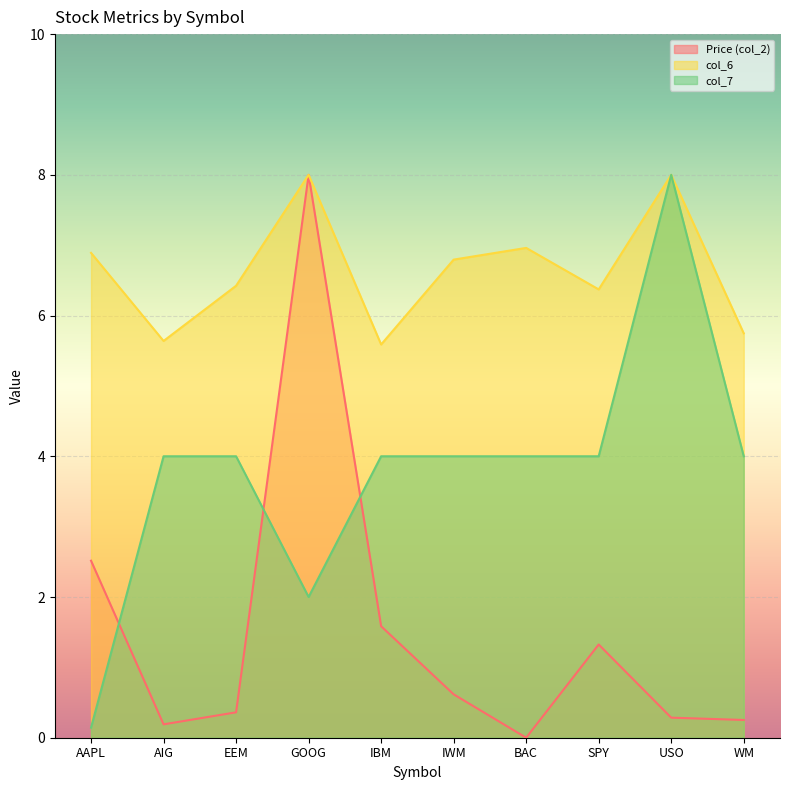

What is the total value across all series at IWM?

11.4